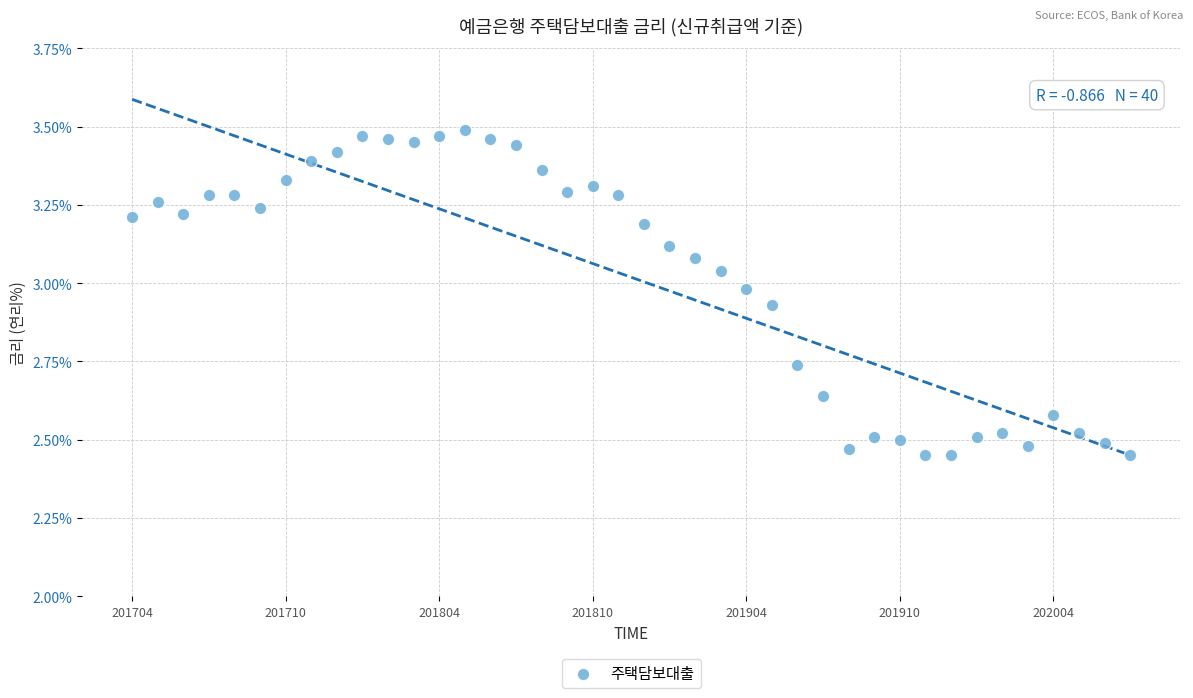

How many data points are displayed?

40